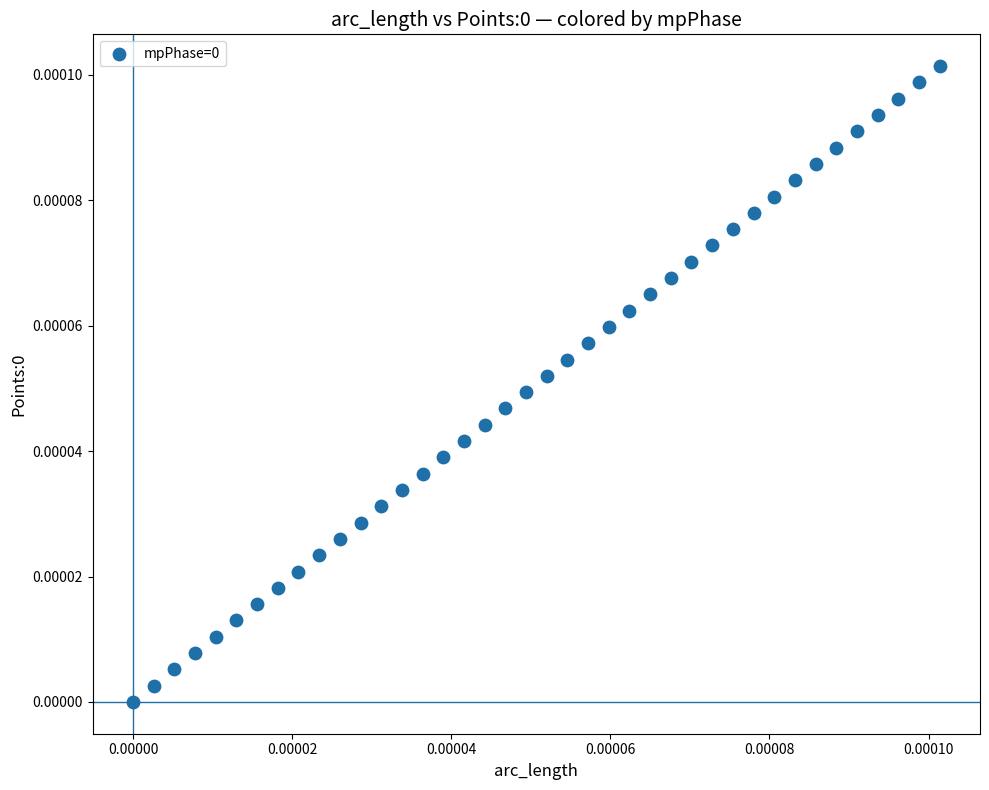

Count the number of points in this scatter plot.

40